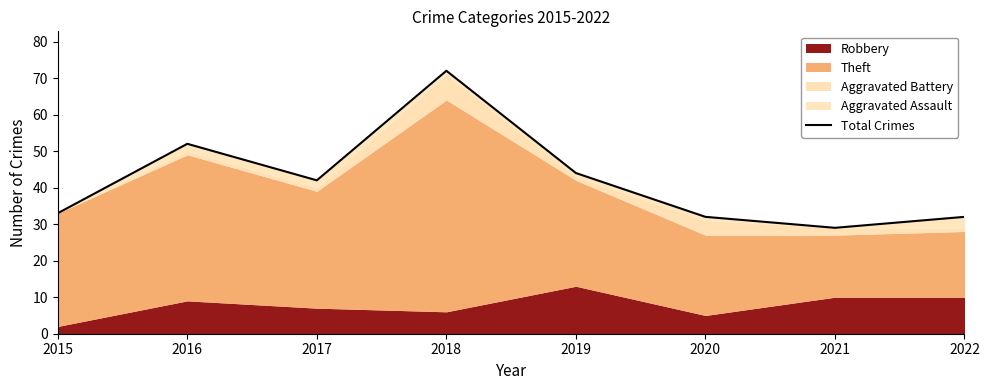

What is the ratio of the value at 2022 to the value at 2017?

0.8